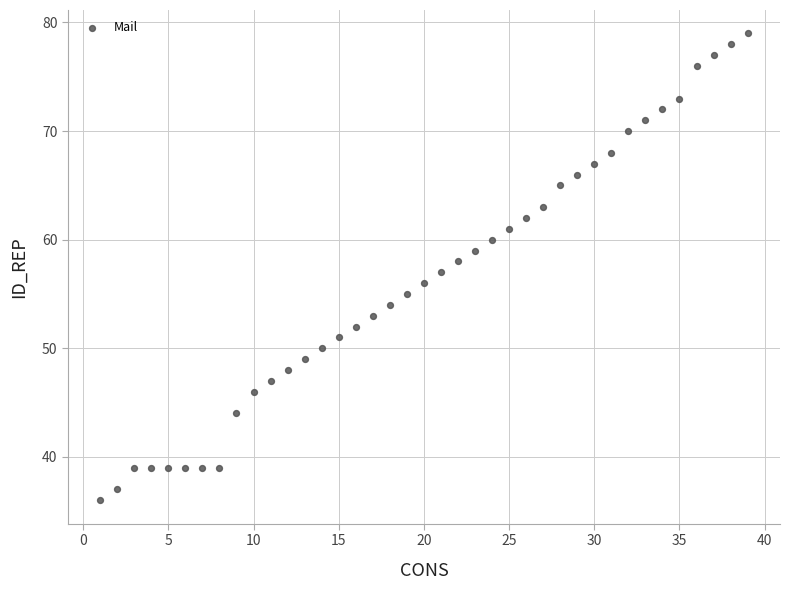

What is the range of Y values (max minus min)?

43